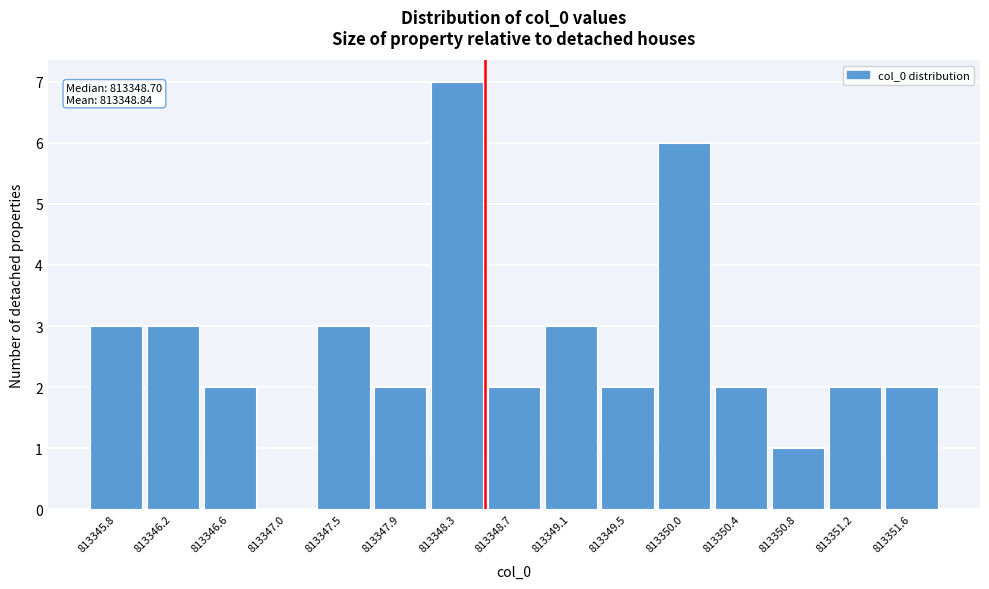

Reading left to right, extract all data points from this chart.

813345.8=3	813346.2=3	813346.6=2	813347.0=0	813347.5=3	813347.9=2	813348.3=7	813348.7=2	813349.1=3	813349.5=2	813350.0=6	813350.4=2	813350.8=1	813351.2=2	813351.6=2